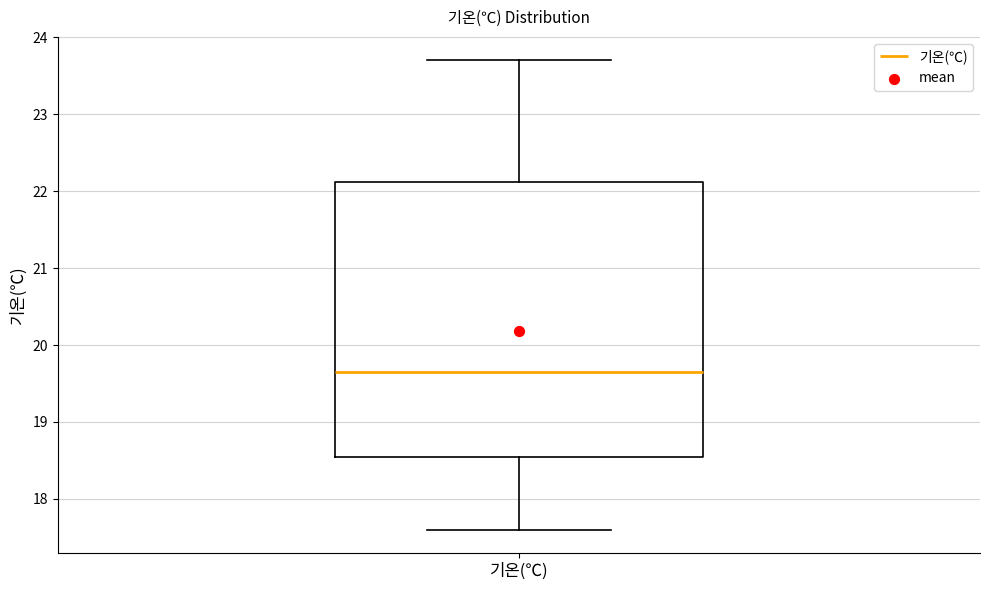

Read this box plot against the y-axis: the position of the median line, the range covered by the box, and the ends of both whiskers. The values are not printed on the chart, so give them approximately, as read against the axis.

median 19.7, box 18.6 to 22.1, whiskers 17.6 to 23.7